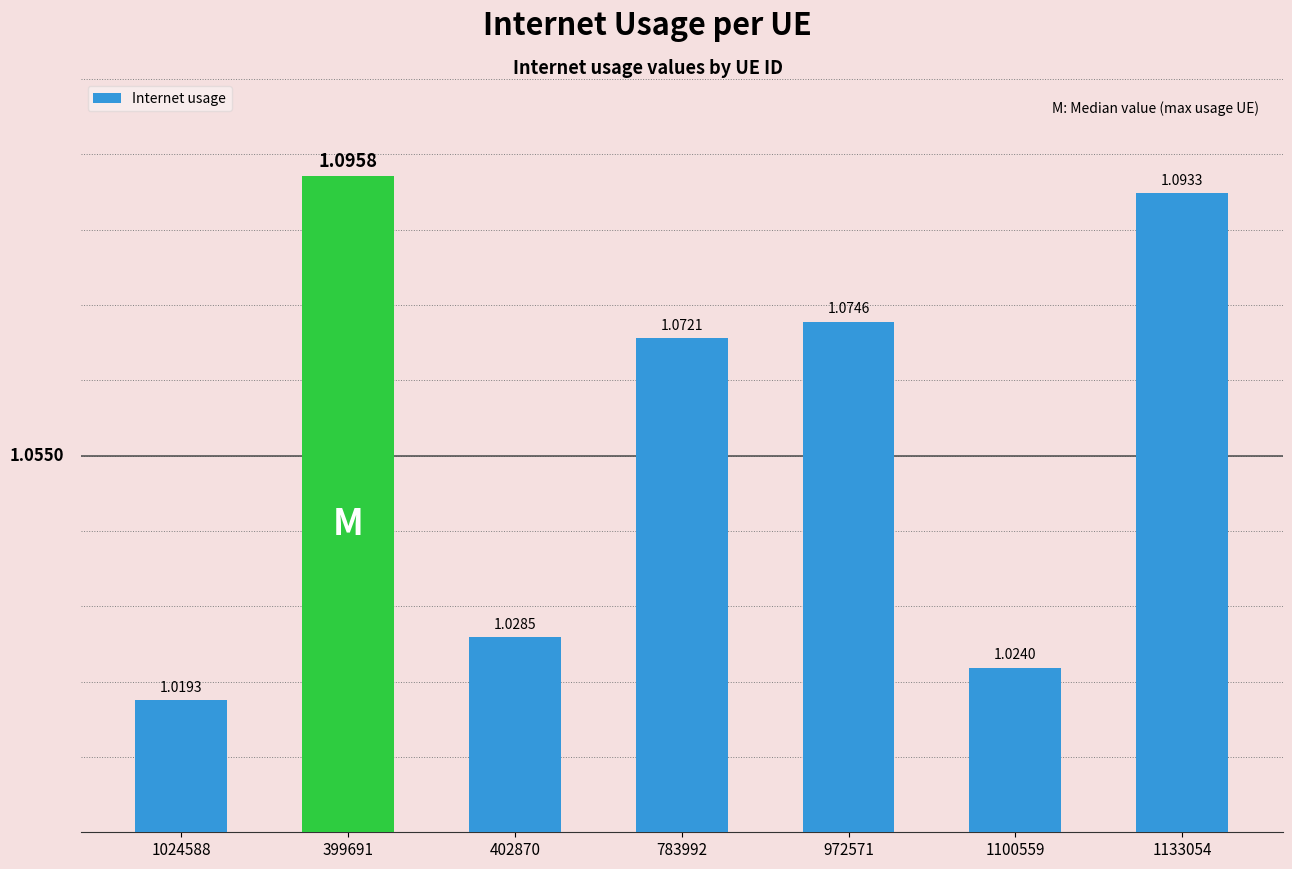

What is the difference between the maximum and minimum values?

0.1